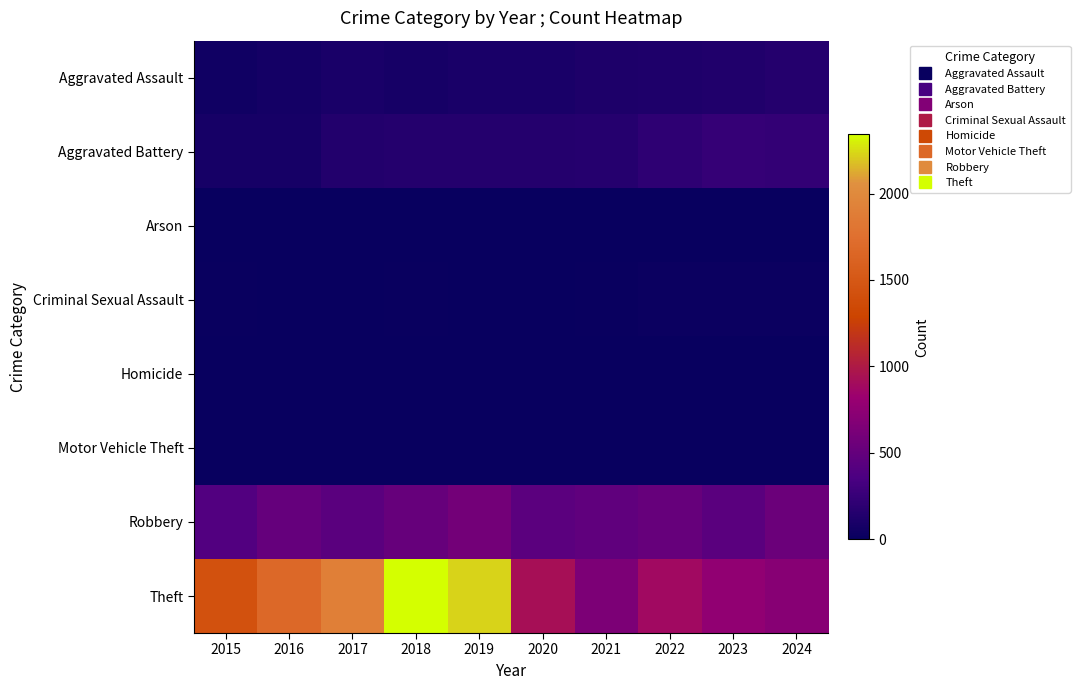

Count the number of categories in the chart.

10